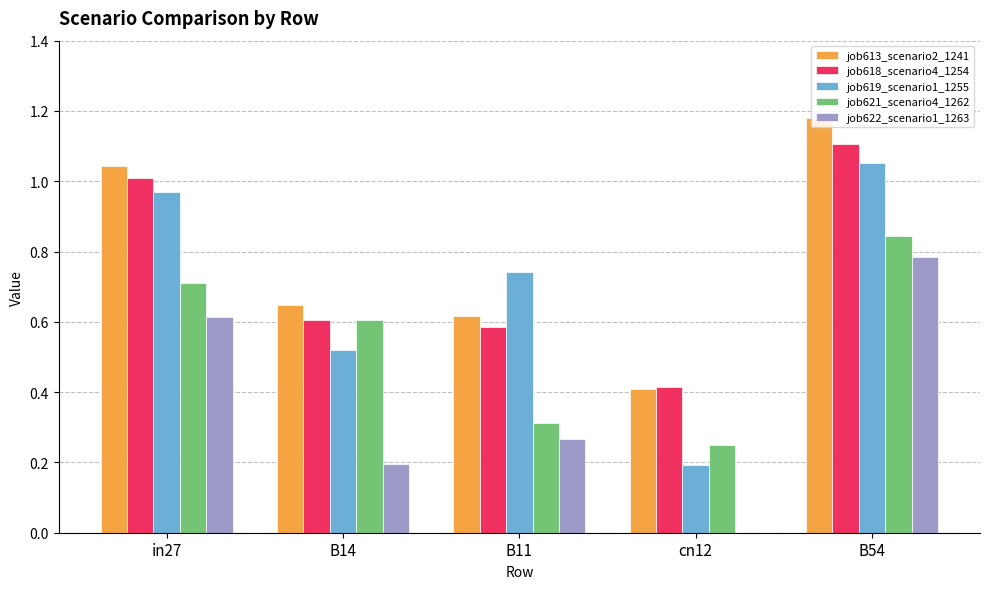

At which label does job622_scenario1_1263 reach its peak?

B54